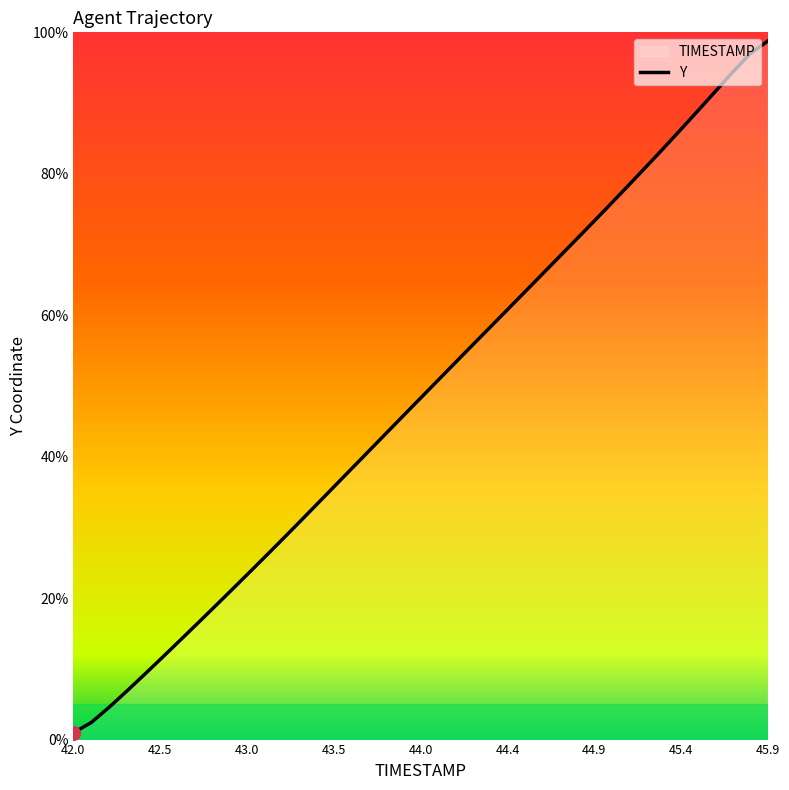

What is the difference between the maximum and minimum values?

97.8